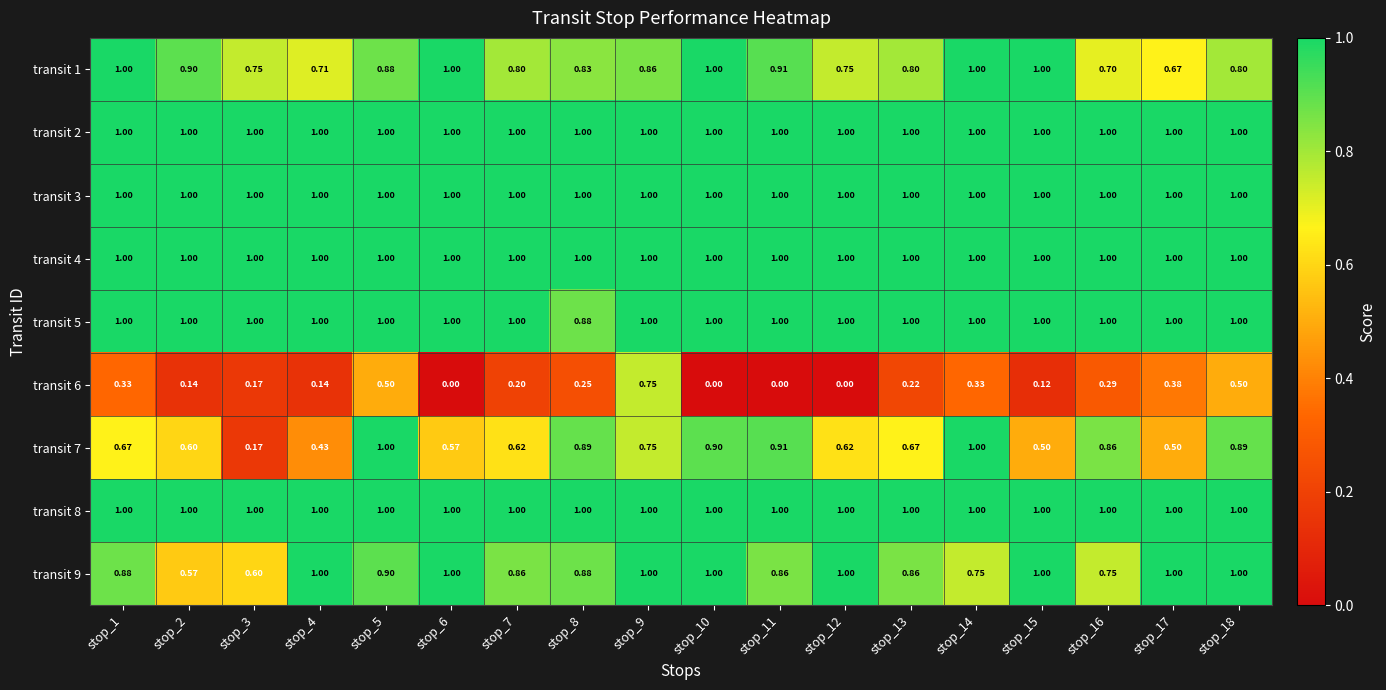

Is the value of transit 4 at stop_12 greater than the value of transit 9 at stop_14?

Yes